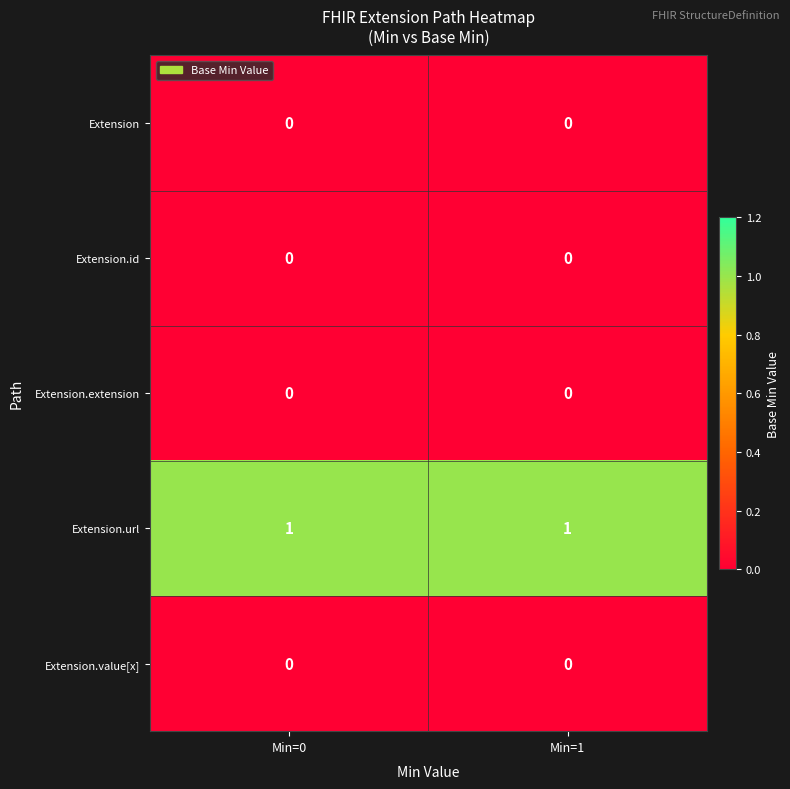

Is the value of Extension.value[x] at Min=1 greater than the value of Extension.url at Min=1?

No